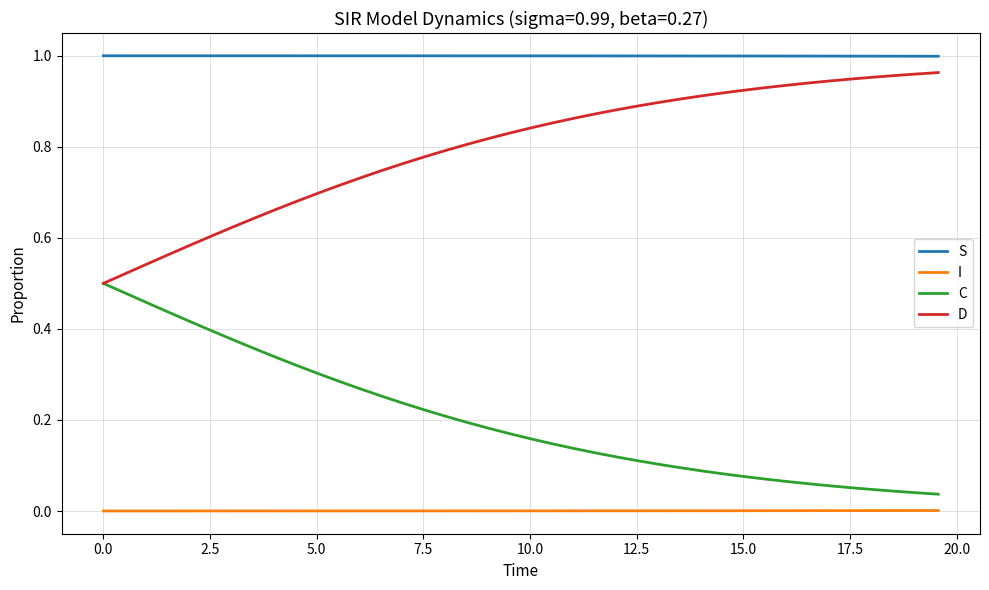

True or false: I and S cross at least once.

False